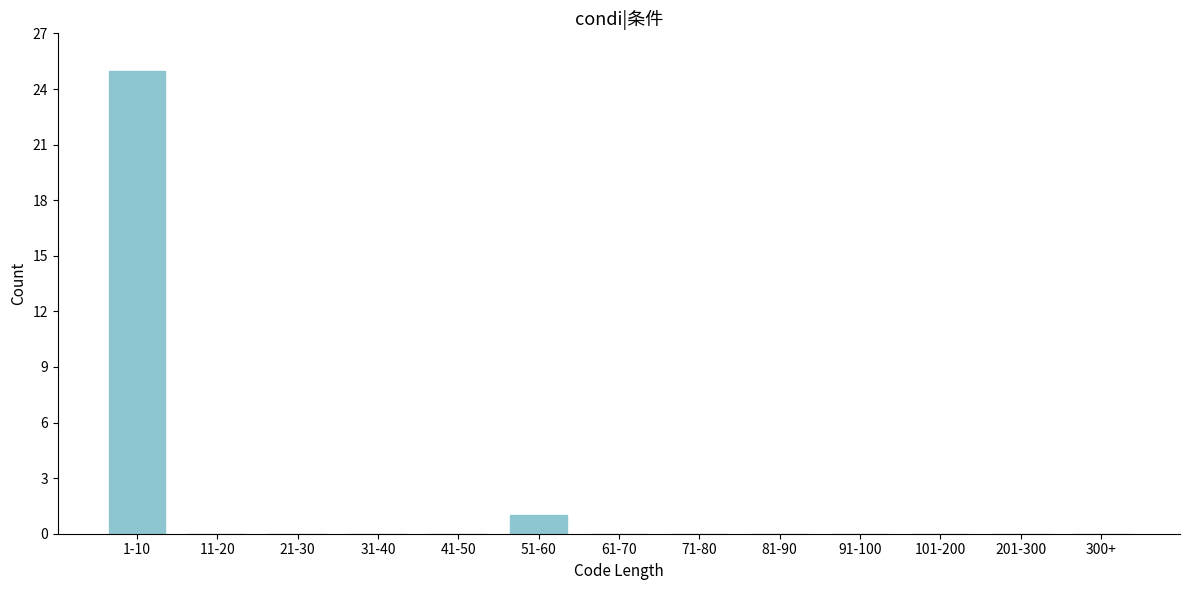

Reading right to left, what are all the values shown in this chart?

300+=0	201-300=0	101-200=0	91-100=0	81-90=0	71-80=0	61-70=0	51-60=1	41-50=0	31-40=0	21-30=0	11-20=0	1-10=25